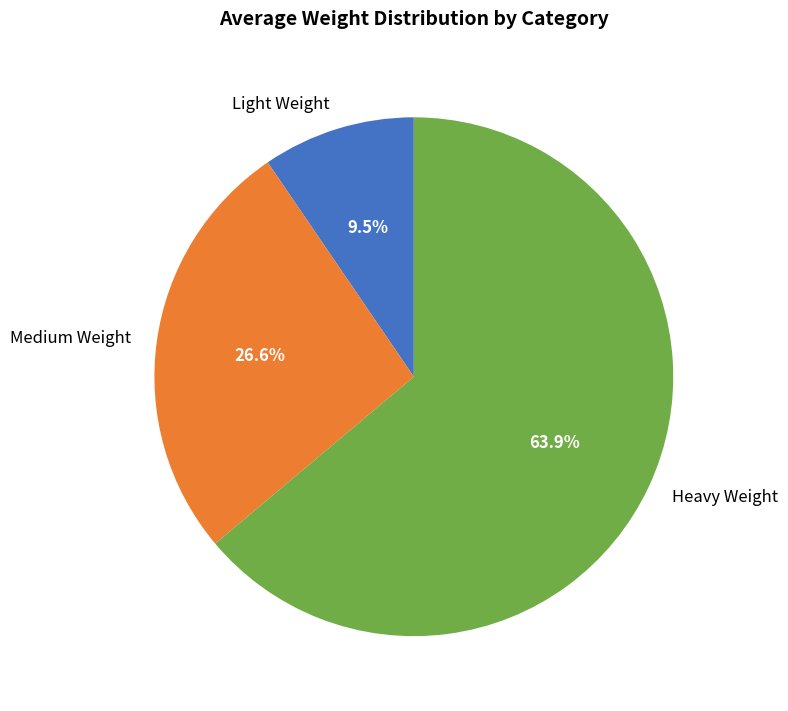

Which category has the biggest portion of the pie?

Heavy Weight